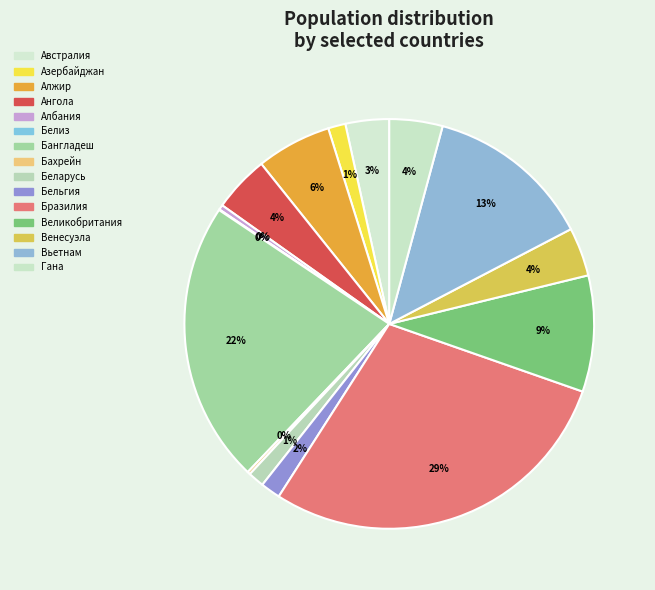

Is there any slice that represents more than half of the pie?

No